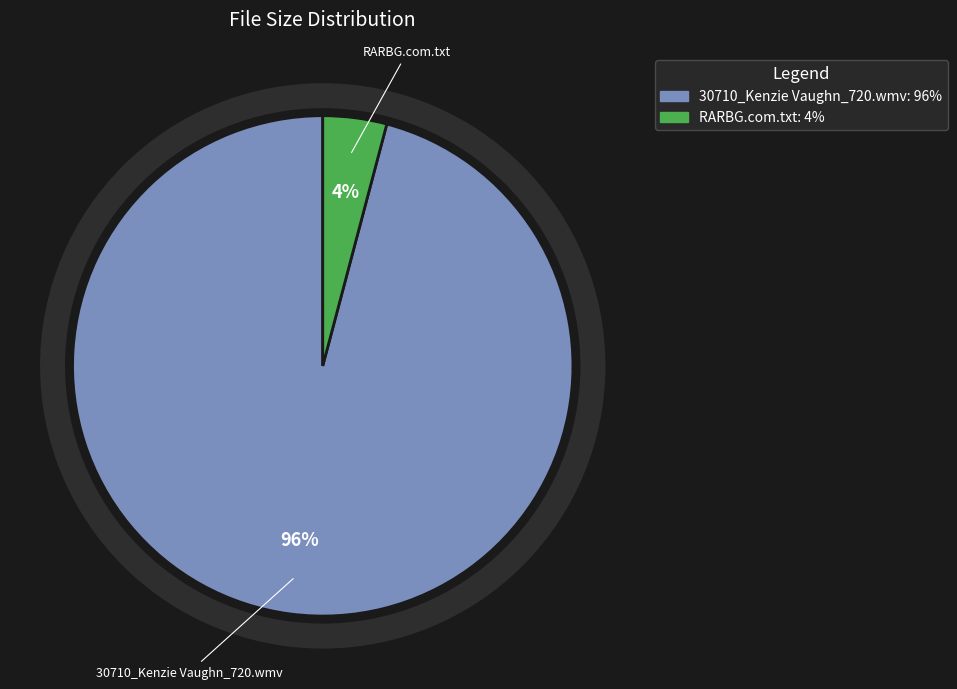

What percentage is the 30710_Kenzie Vaughn_720.wmv slice, to the nearest percent?

96%